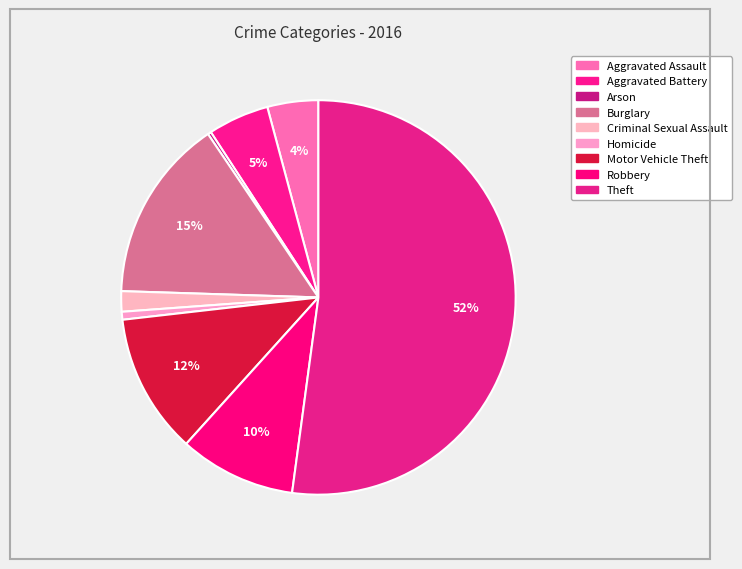

How many slices are in this pie chart?

9